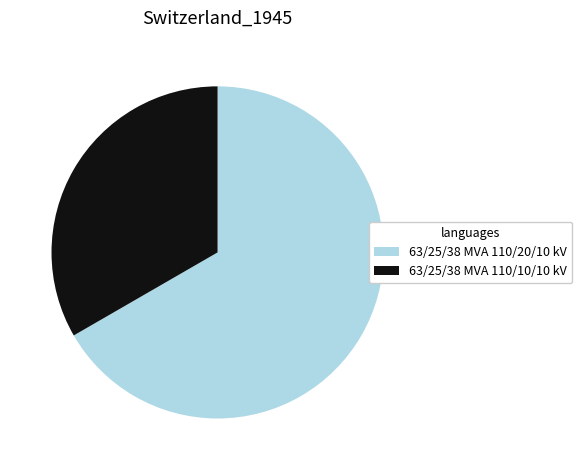

Which category accounts for the majority?

63/25/38 MVA 110/20/10 kV